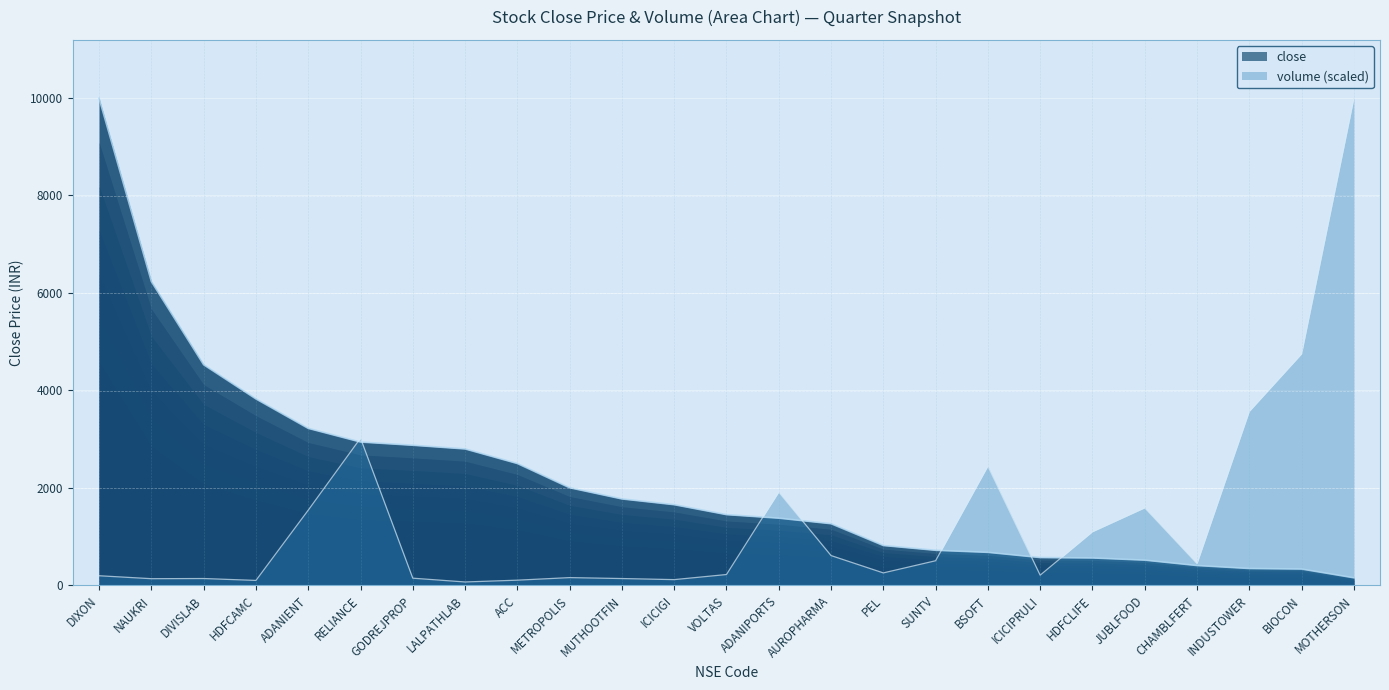

Rank the series by their average value, from highest to lowest.

close, volume_scaled